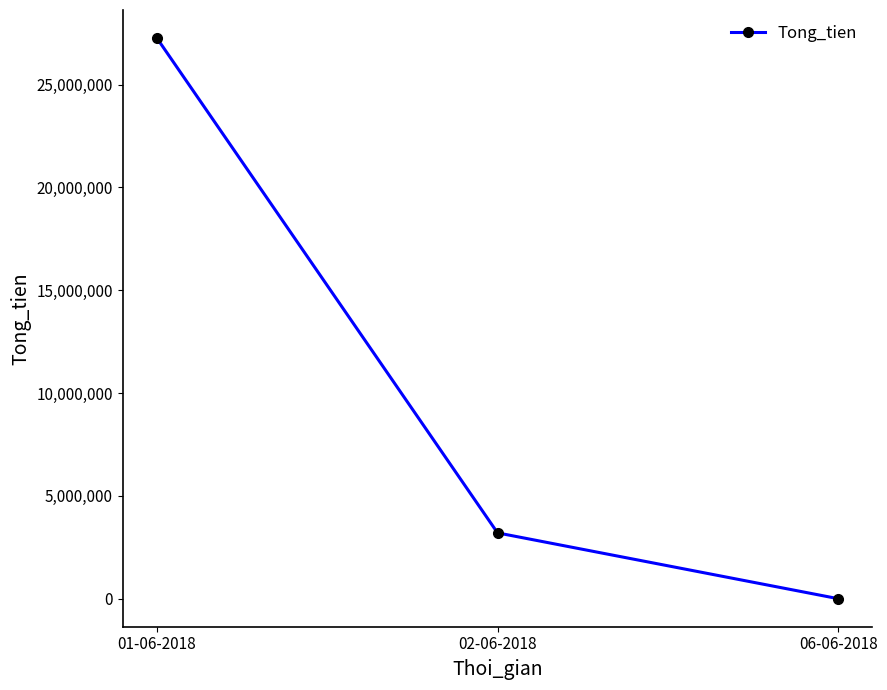

List the labels in order of value, smallest first.

06-06-2018, 02-06-2018, 01-06-2018